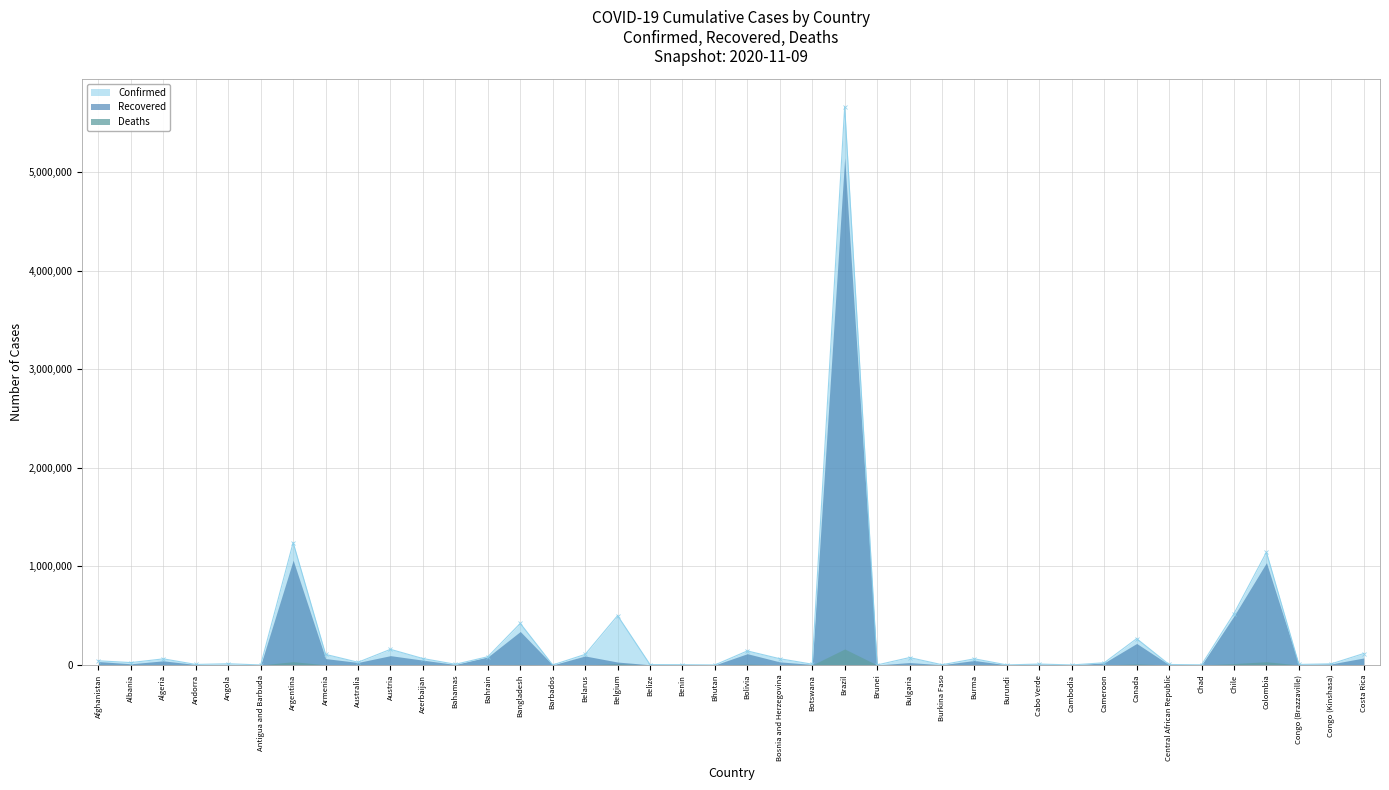

True or false: Confirmed and Recovered cross at least once.

False